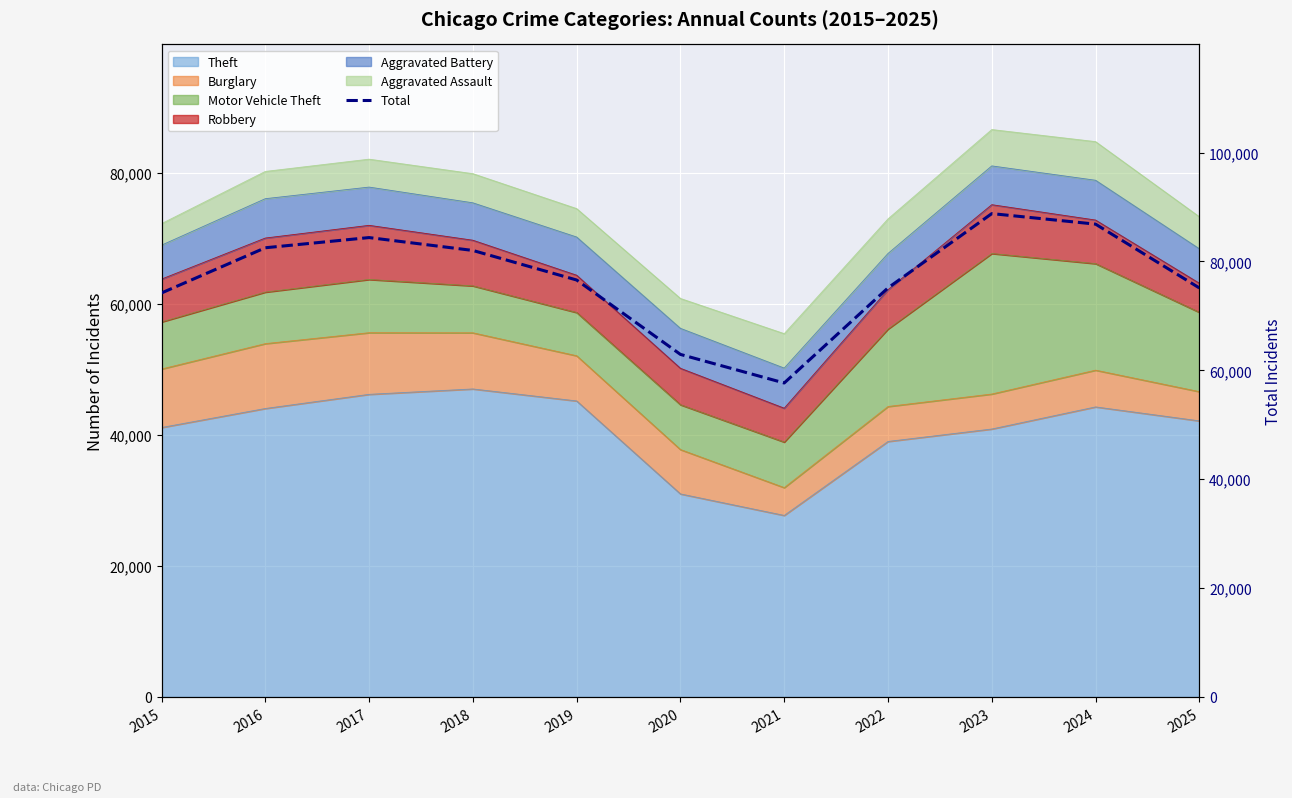

What is the approximate value at 2025, to the nearest 100?

75100